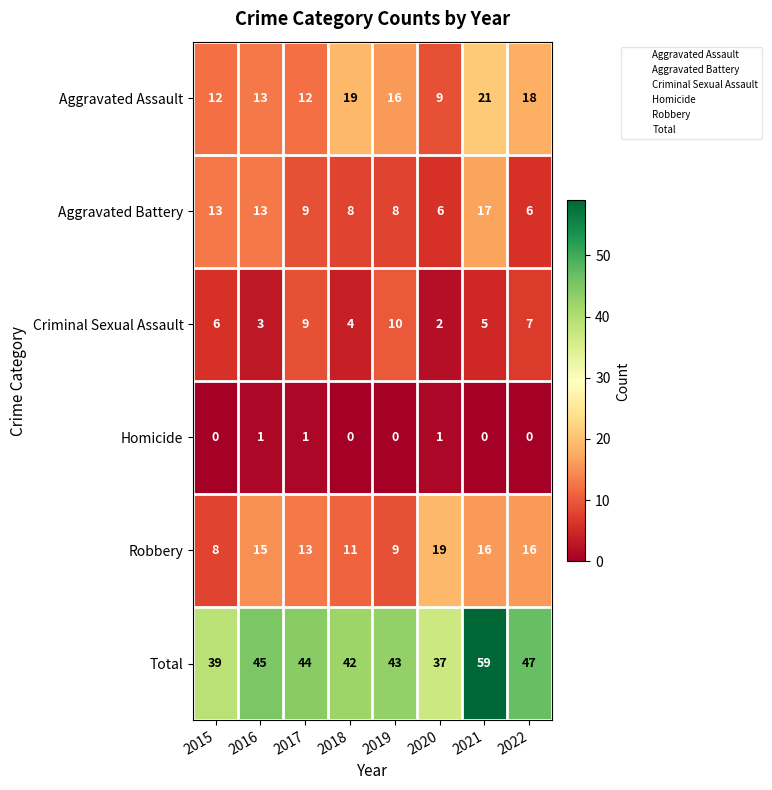

How many Criminal Sexual Assault values are between 4 and 9?

5